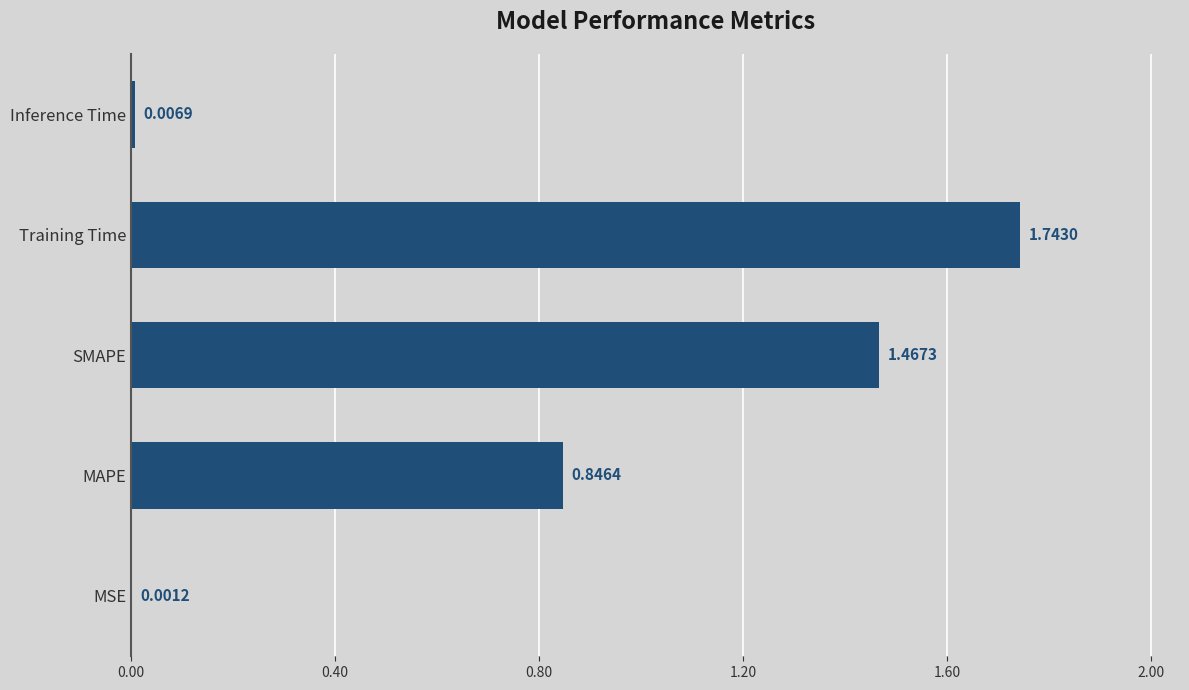

What is the sum of all values?

4.1